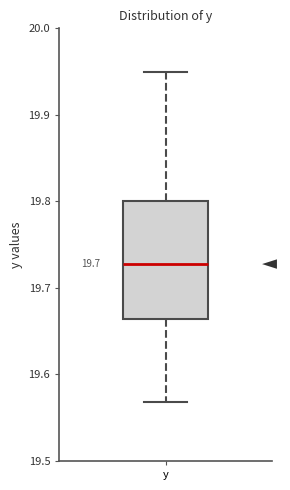

Transcribe this box plot: give where the median line is, the range the box spans, and where the two whiskers end, as read against the y-axis. The values are not printed on the chart, so give them approximately, as read against the axis.

median 19.73, box 19.66 to 19.80, whiskers 19.57 to 19.95